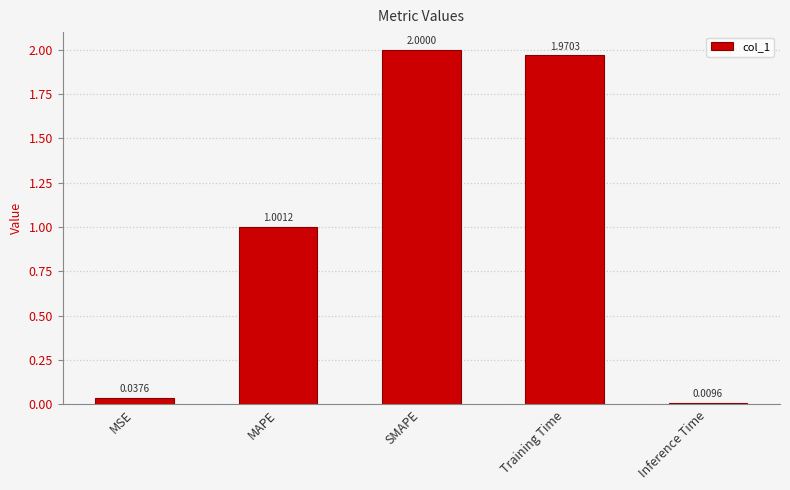

Which has a higher value, SMAPE or MAPE?

SMAPE